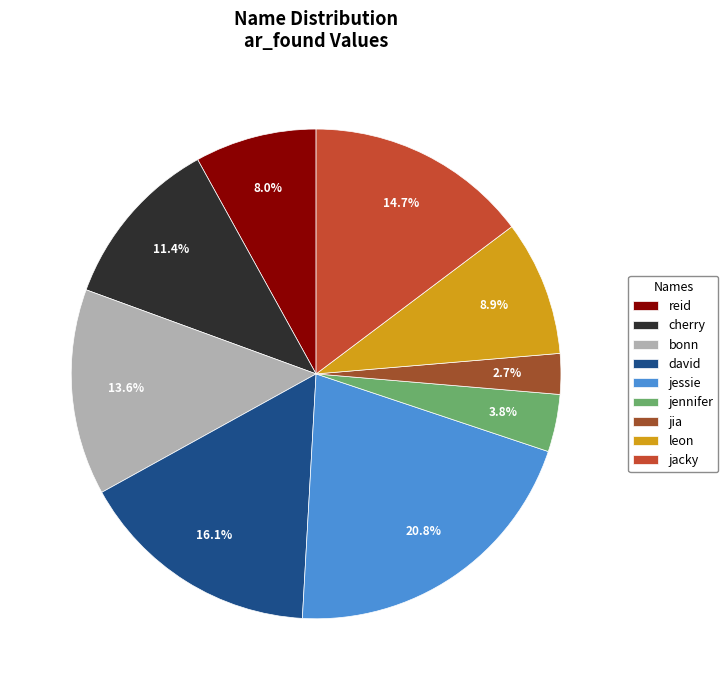

To the nearest percent, what is the combined percentage of bonn and cherry?

25%